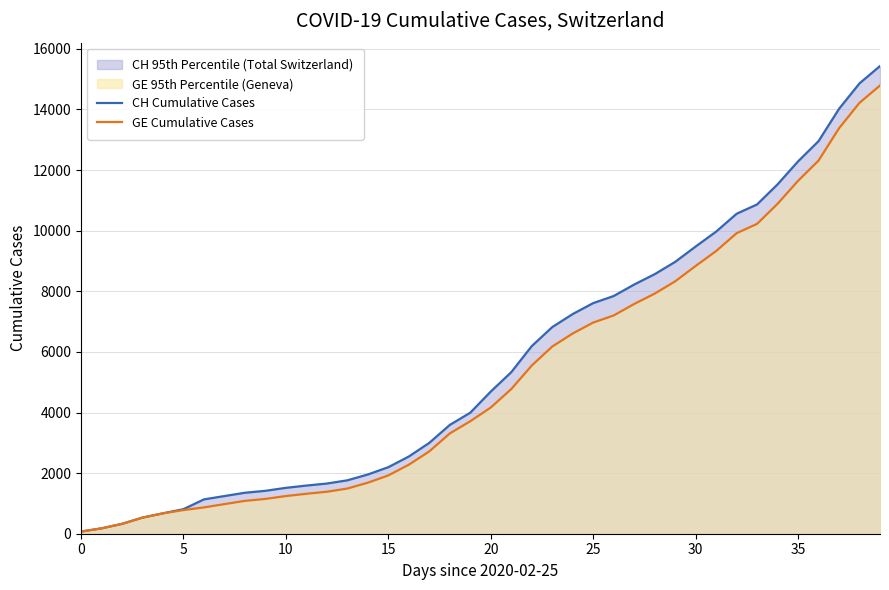

True or false: CH Cumulative Cases and GE Cumulative Cases intersect in this chart.

False